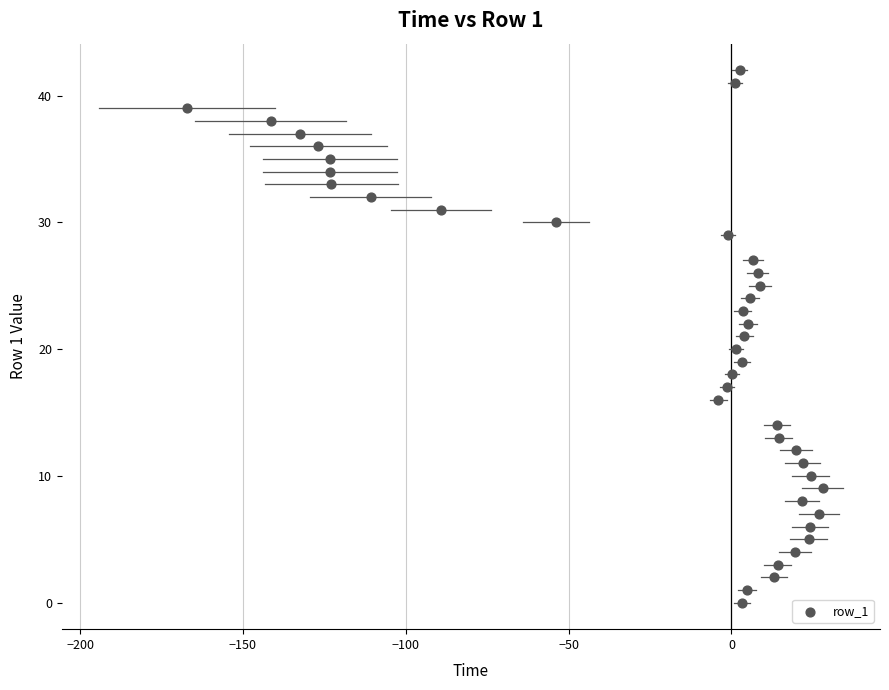

What is the range of Y values (max minus min)?

42